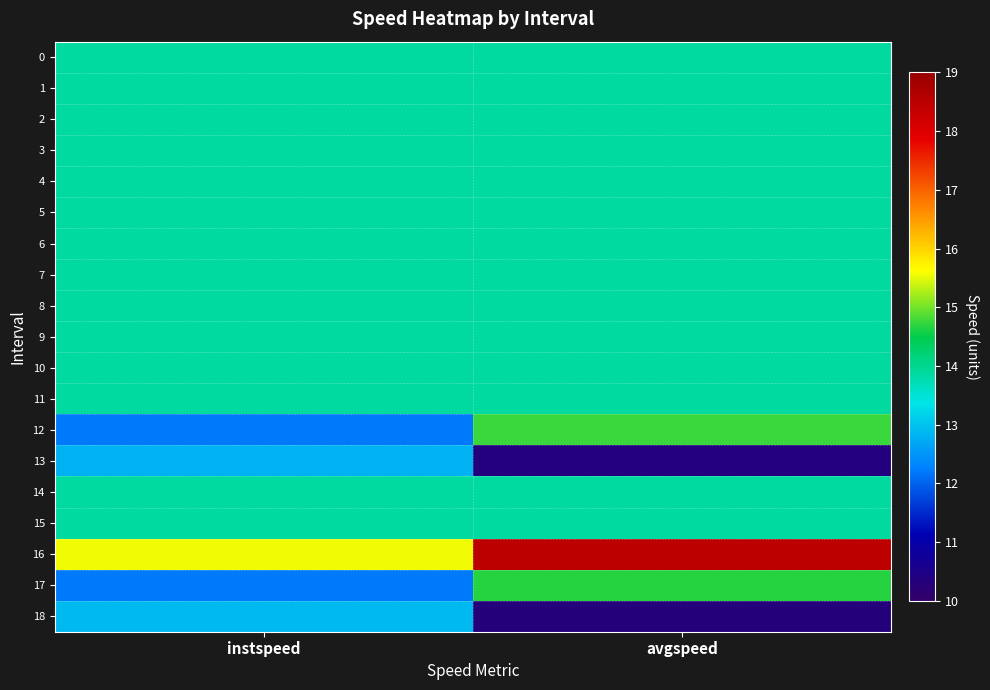

Which series has the largest total across all categories?

16